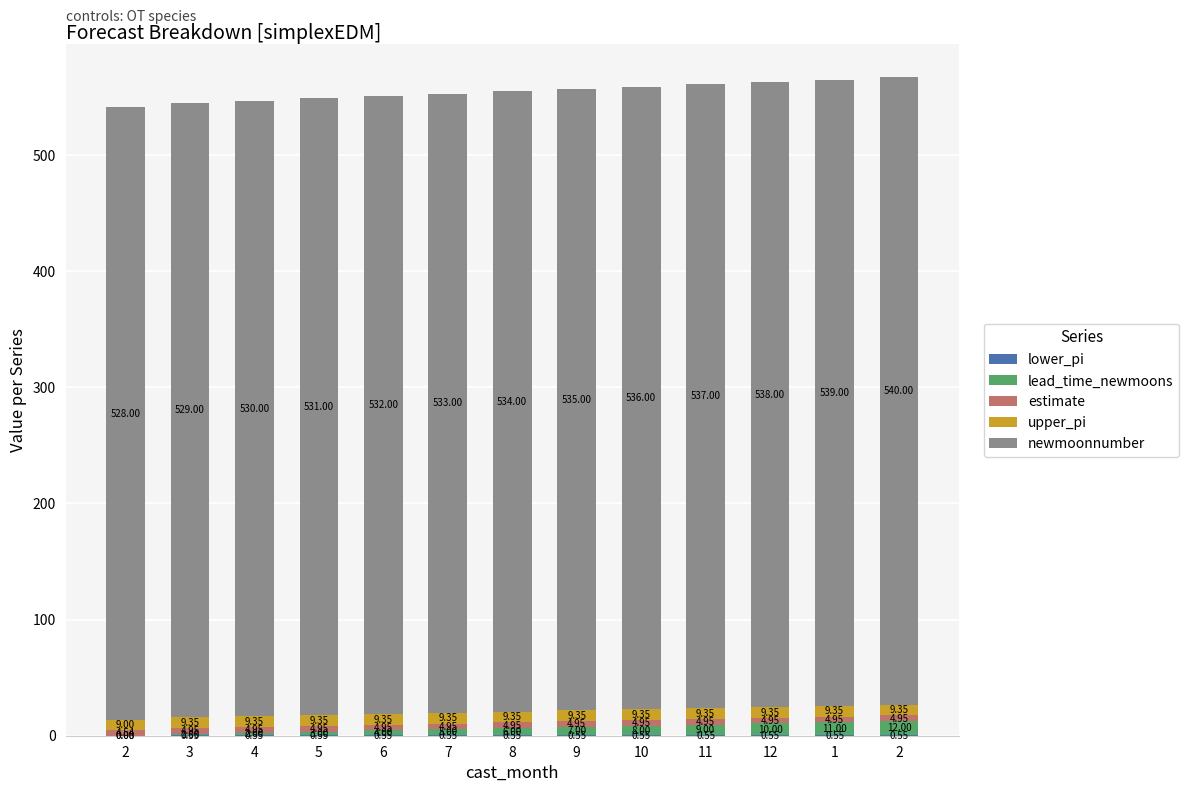

Between 3 and 5, which is larger?

3